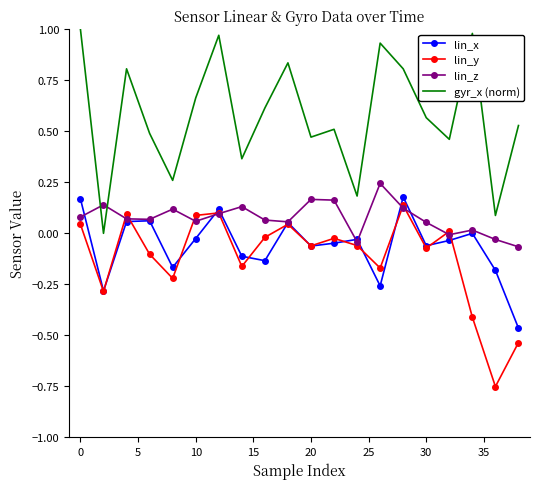

Which series has the largest total across all categories?

gyr_x (norm)